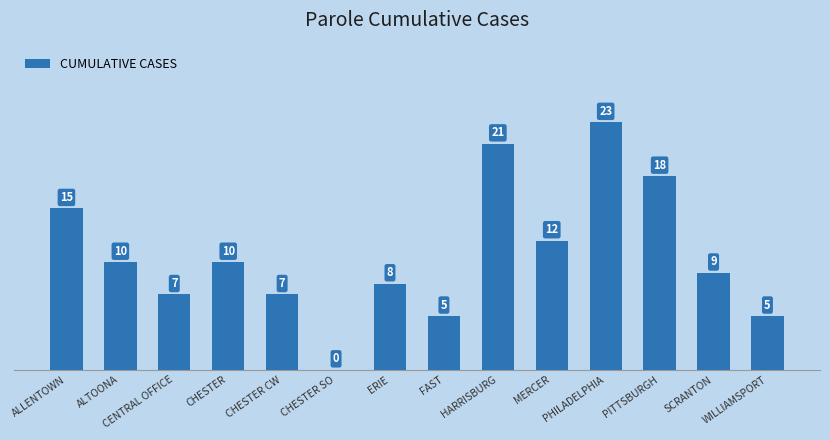

What is the greatest value displayed?

23